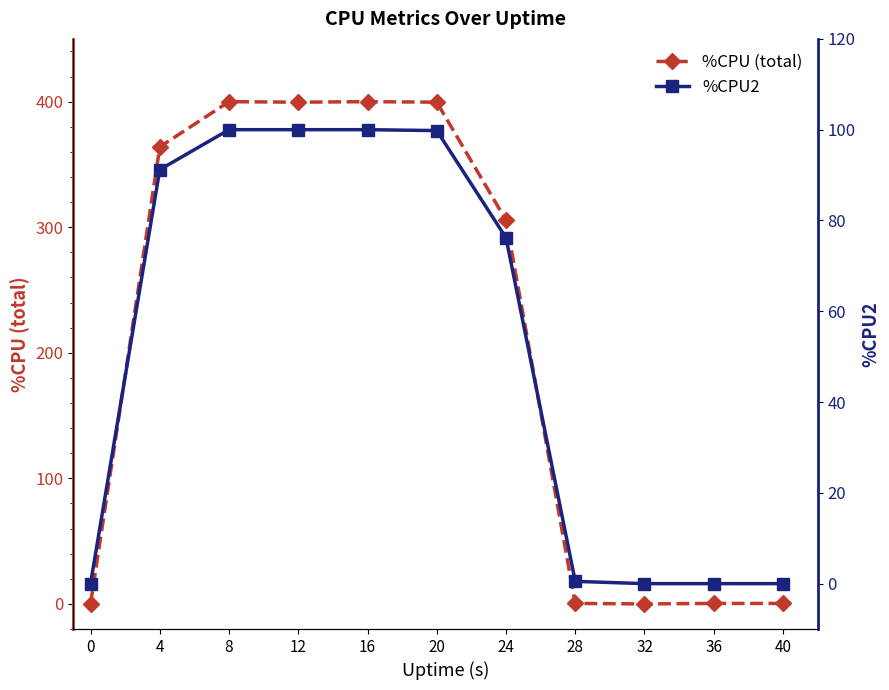

How many intersections are there between %CPU (total) and %CPU2?

1